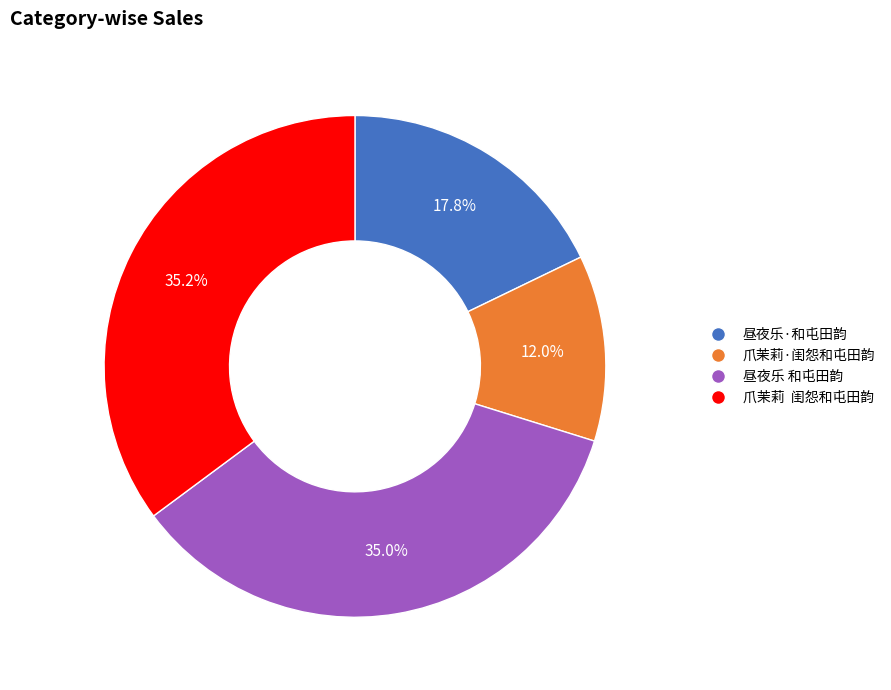

How many slices are in this pie chart?

4